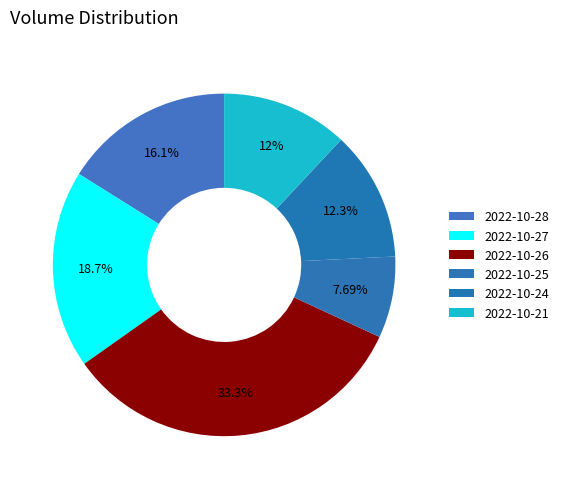

To the nearest percent, what is the difference between the 2022-10-28 and 2022-10-26 slice percentages?

17%